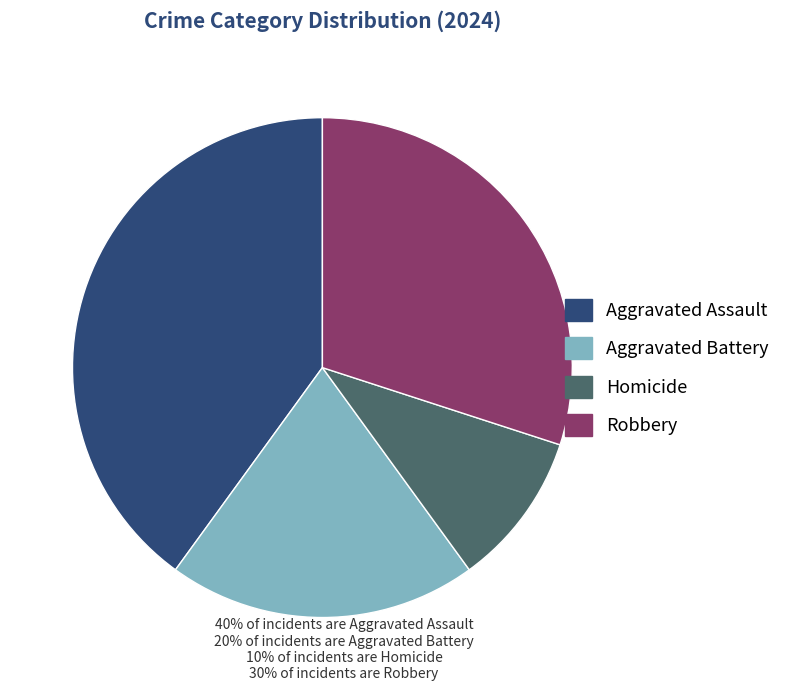

Is the sum of Aggravated Assault and Aggravated Battery greater than half?

Yes